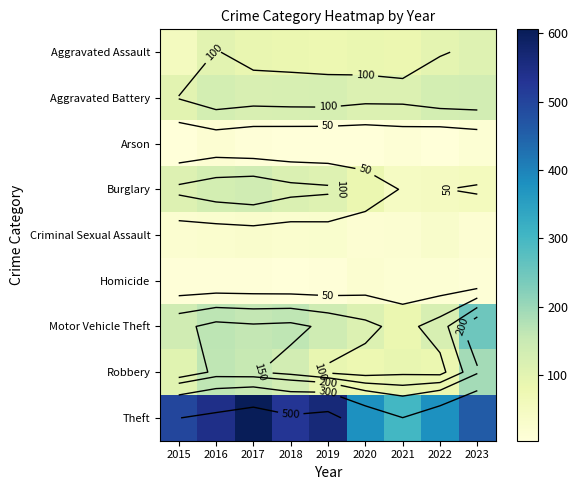

How many values in the Robbery series are below 104?

4